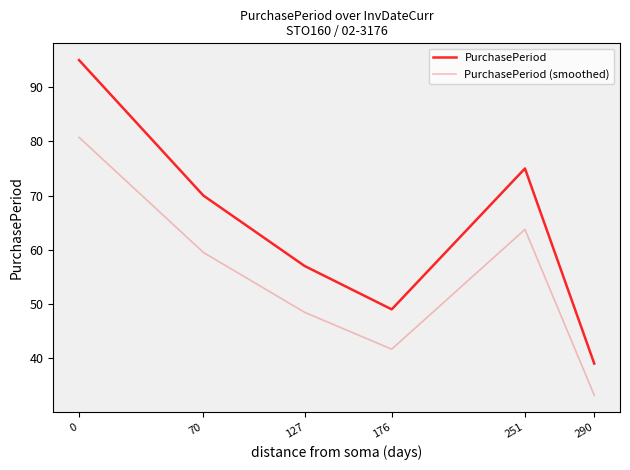

True or false: PurchasePeriod and PurchasePeriod (smoothed) cross at least once.

False